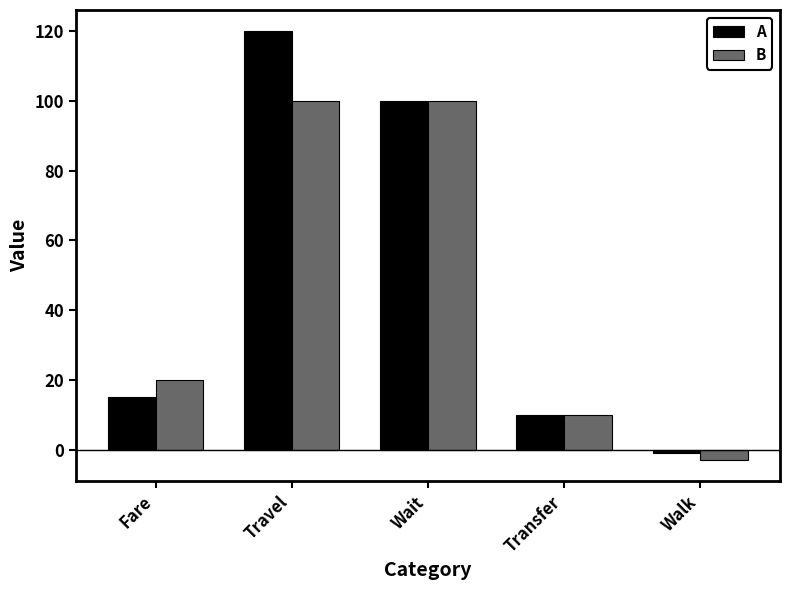

How many bars are there in each group?

2